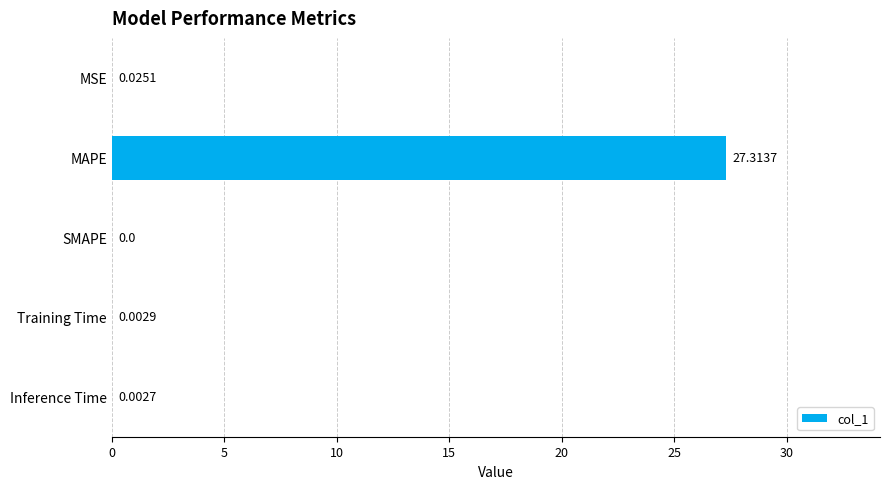

What is the sum of the values at Inference Time and MAPE?

27.3